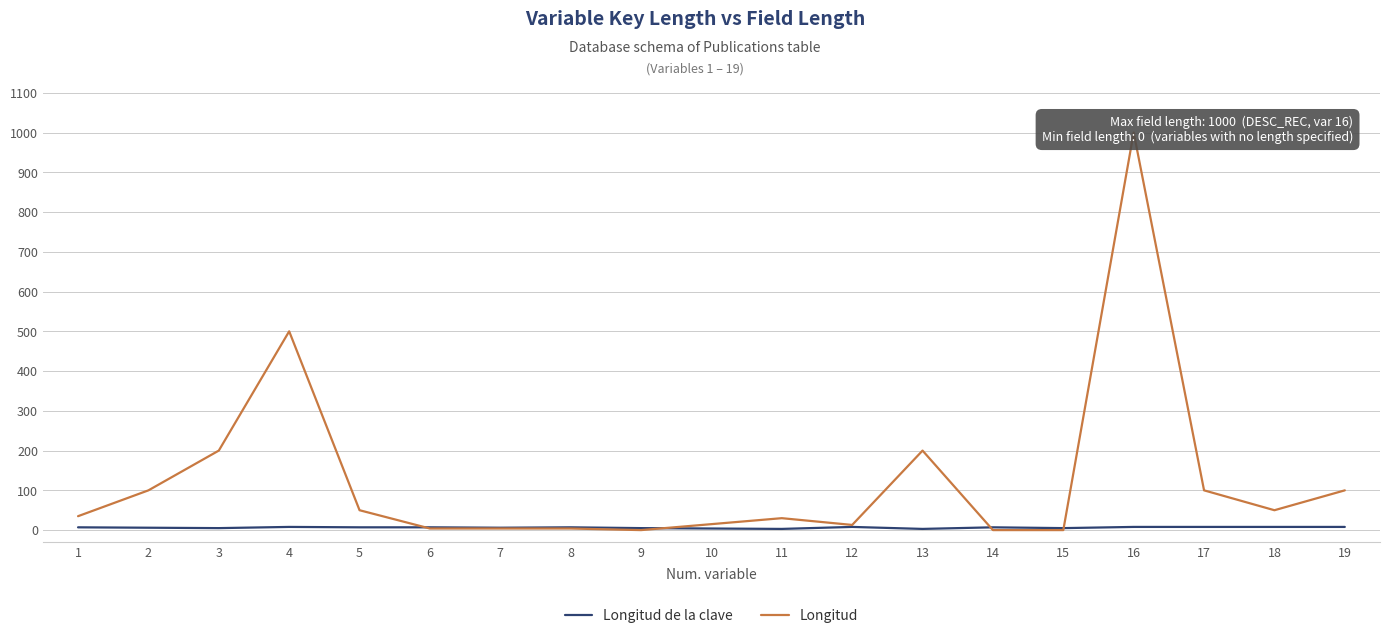

List the series in order of their peak value, highest first.

Longitud, Longitud de la clave